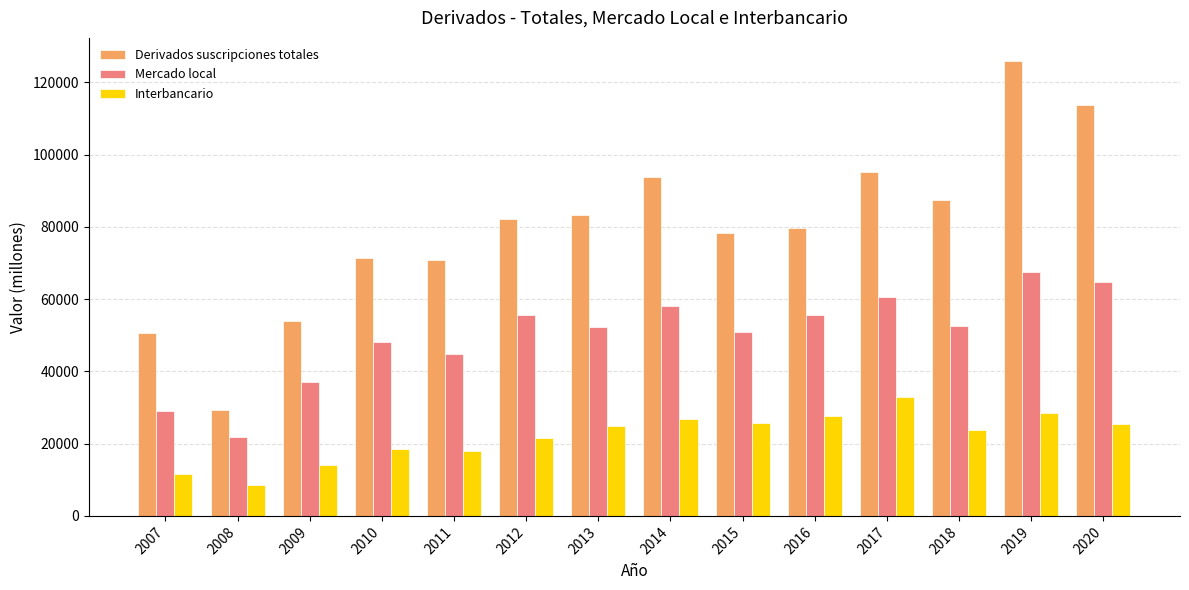

Is it true that Interbancario equals 25830 at 2015?

True